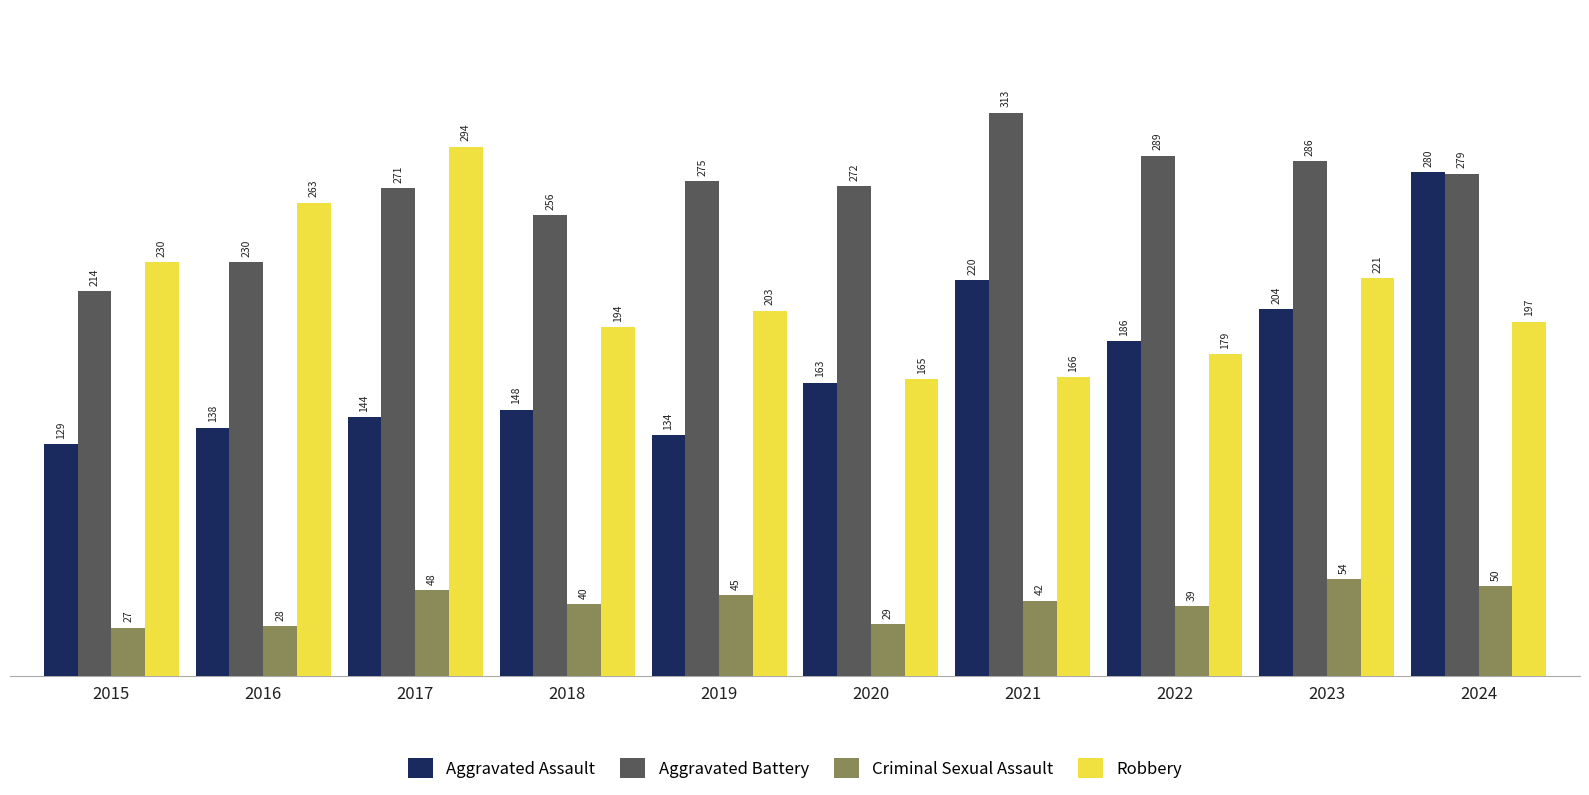

Which series changed the most between 2015 and 2023?

Aggravated Assault